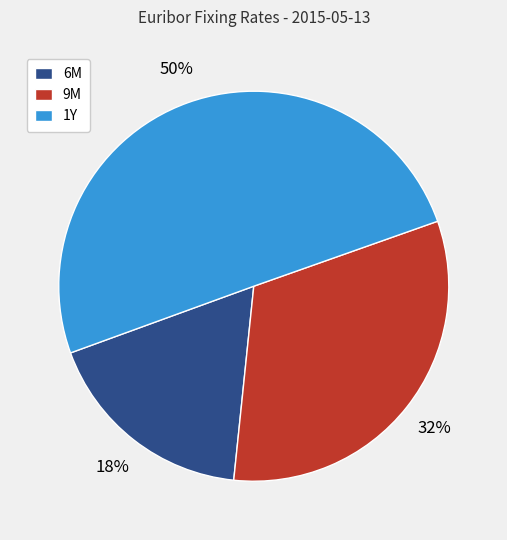

What percentage is the 6M slice, to the nearest percent?

18%